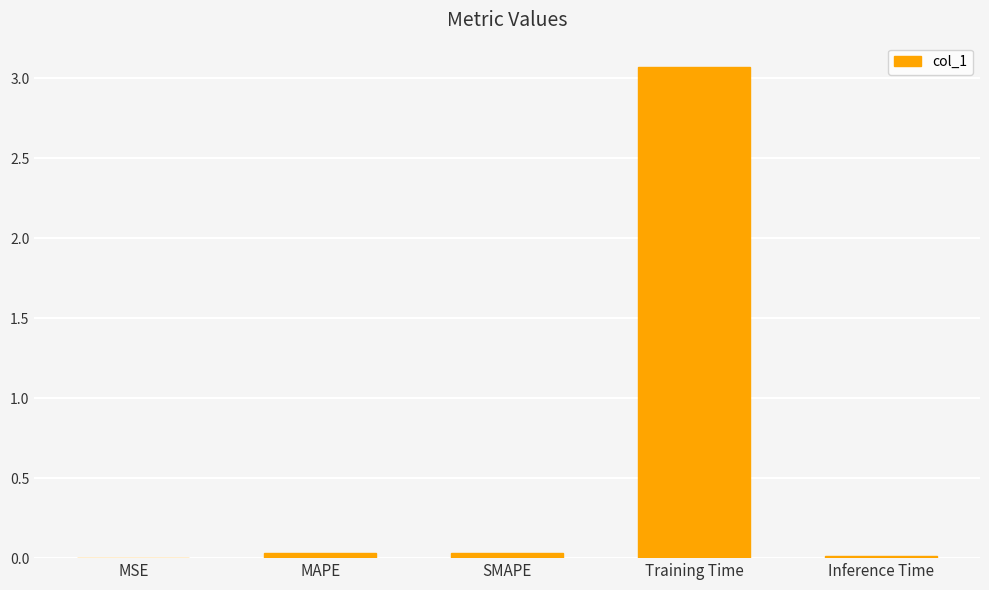

What is the maximum value shown in the chart?

3.1